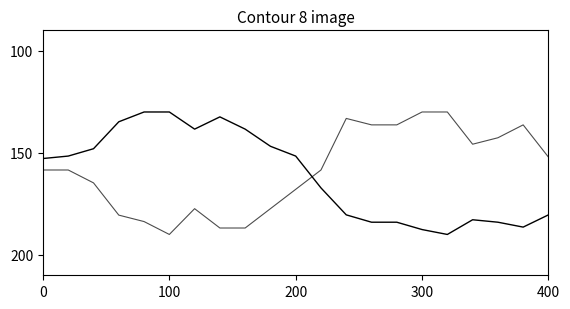

Does the chart have visible grid lines?

No